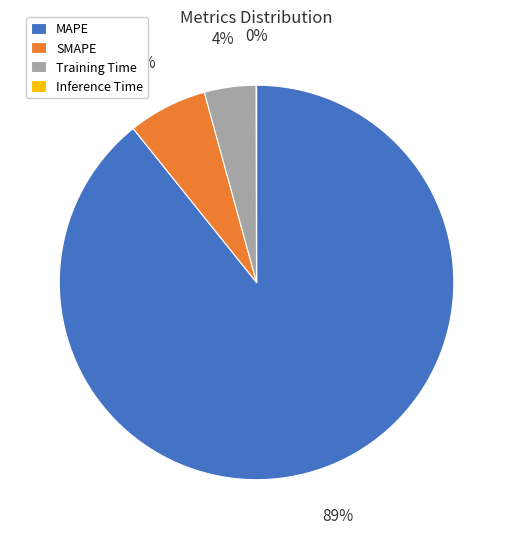

To the nearest percent, what is the difference between the SMAPE and Training Time slice percentages?

2%